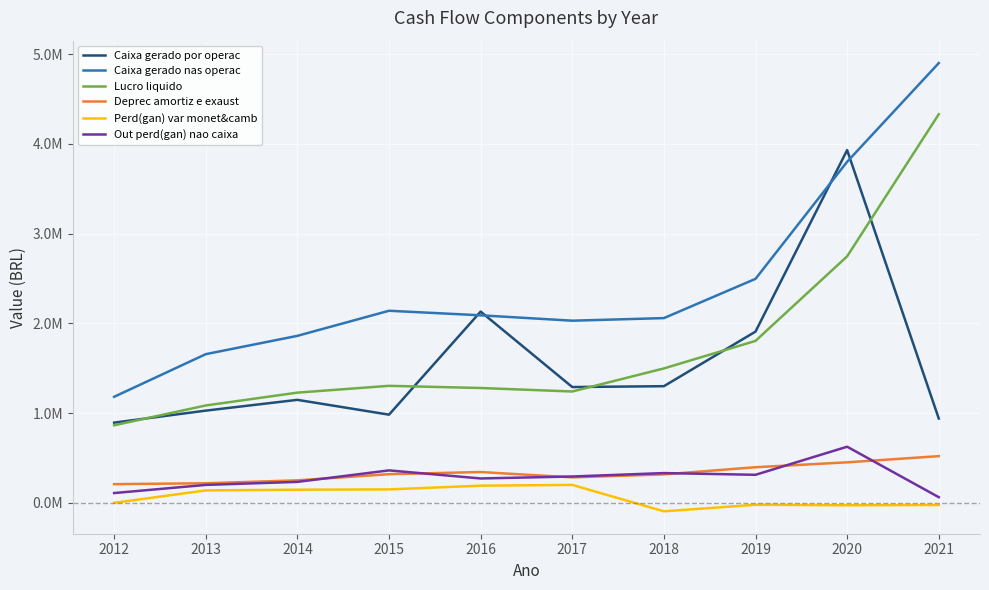

Is this an area chart (filled region under the line)?

No